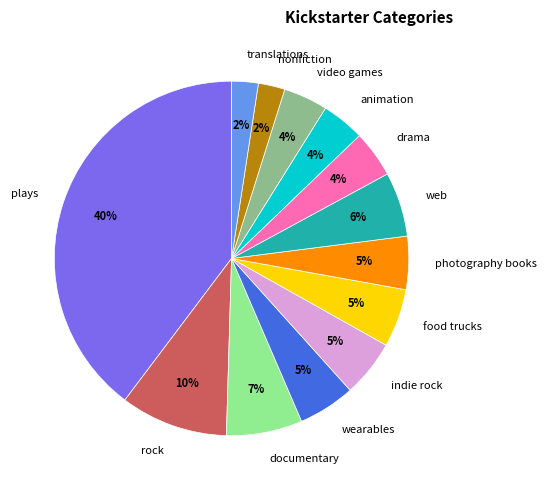

Is it true that translations is 2% of the pie?

True